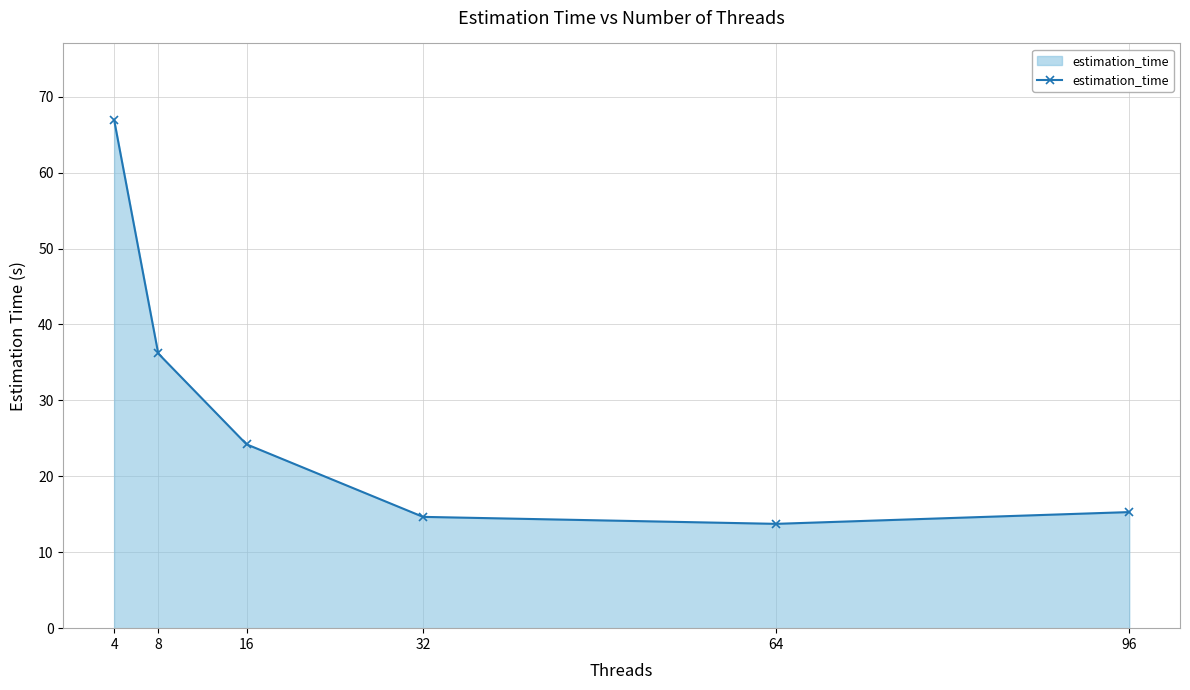

List the labels in order of value, smallest first.

64, 32, 96, 16, 8, 4